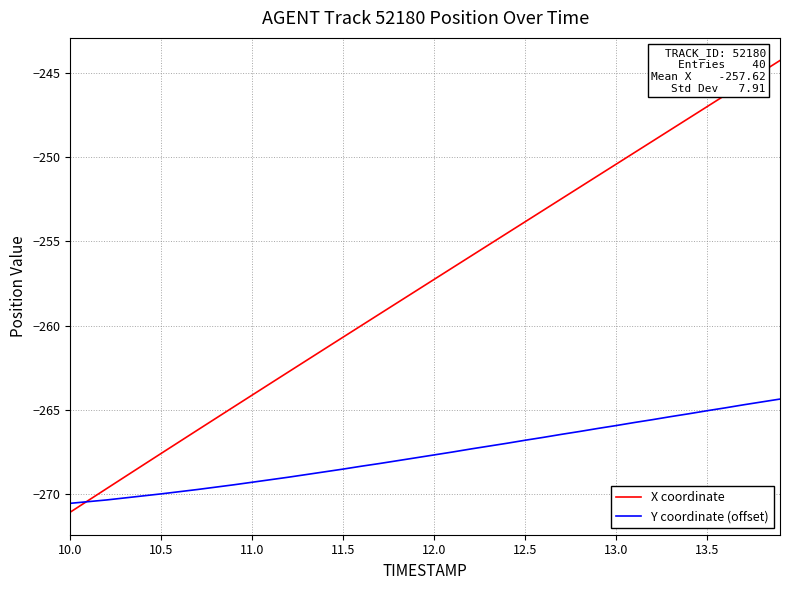

What is the highest value of the X coordinate series?

-244.3